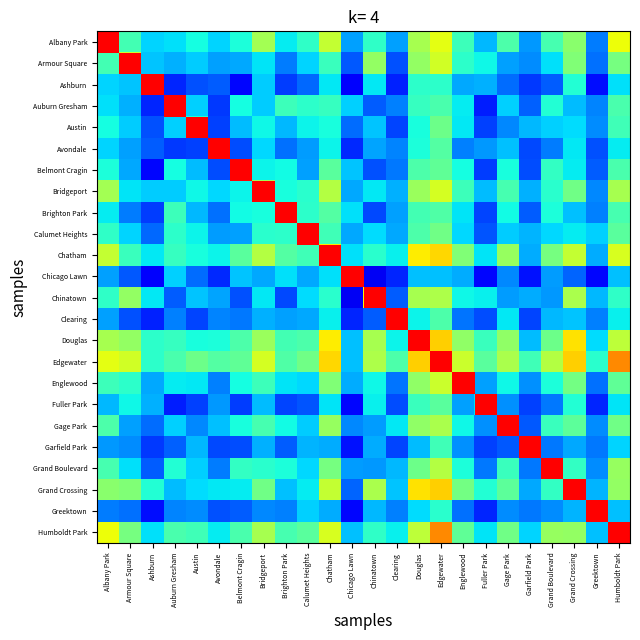

At how many categories does at least one series exceed 0?

24